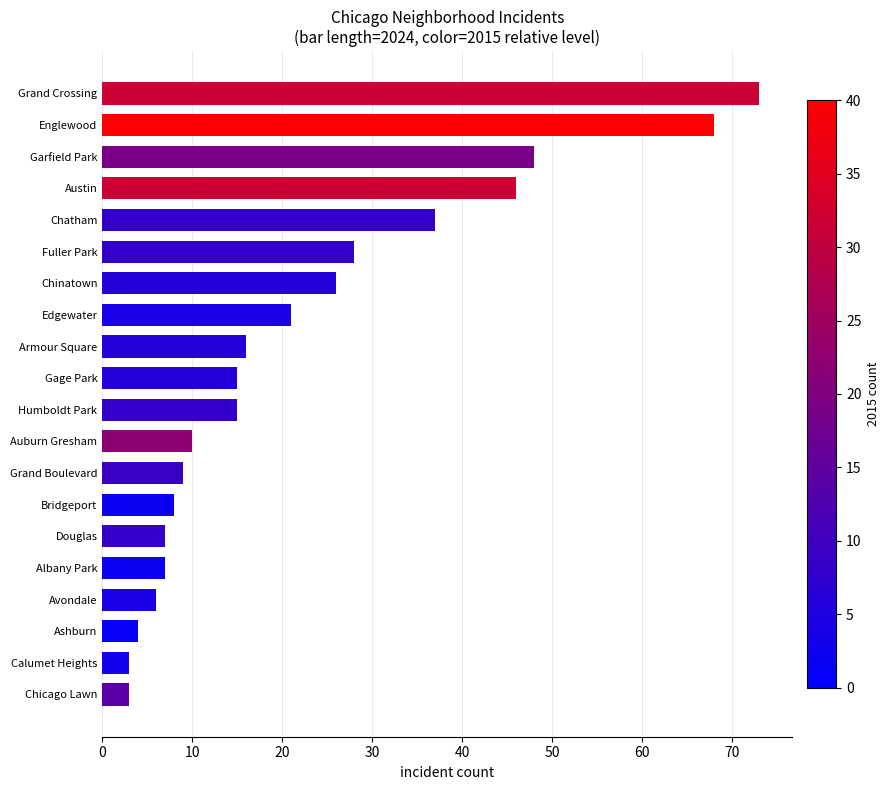

Where is the data nearest to the value 38?

Chatham